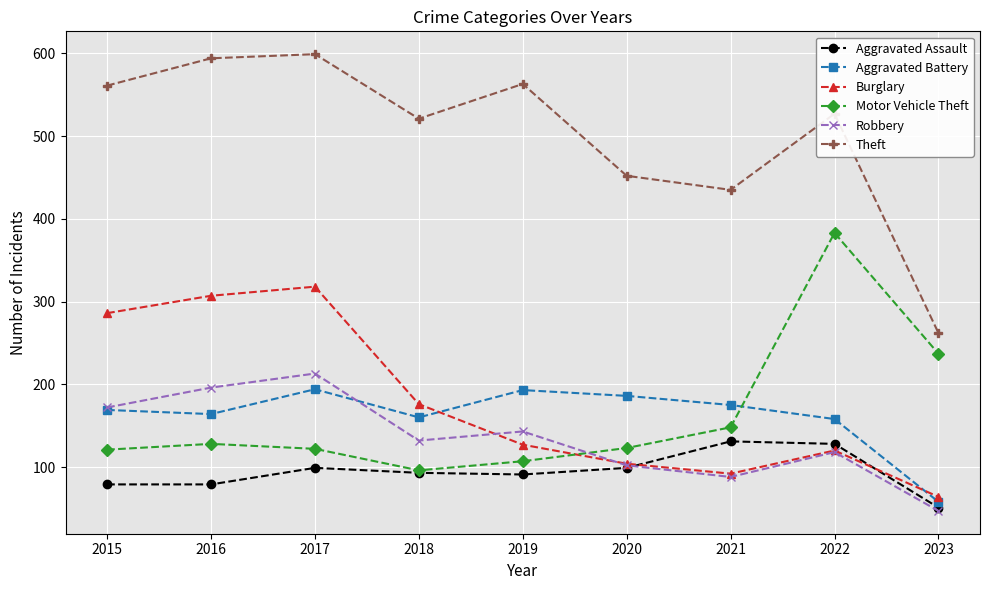

What is the value of the Motor Vehicle Theft point at the 4th from the left?

96